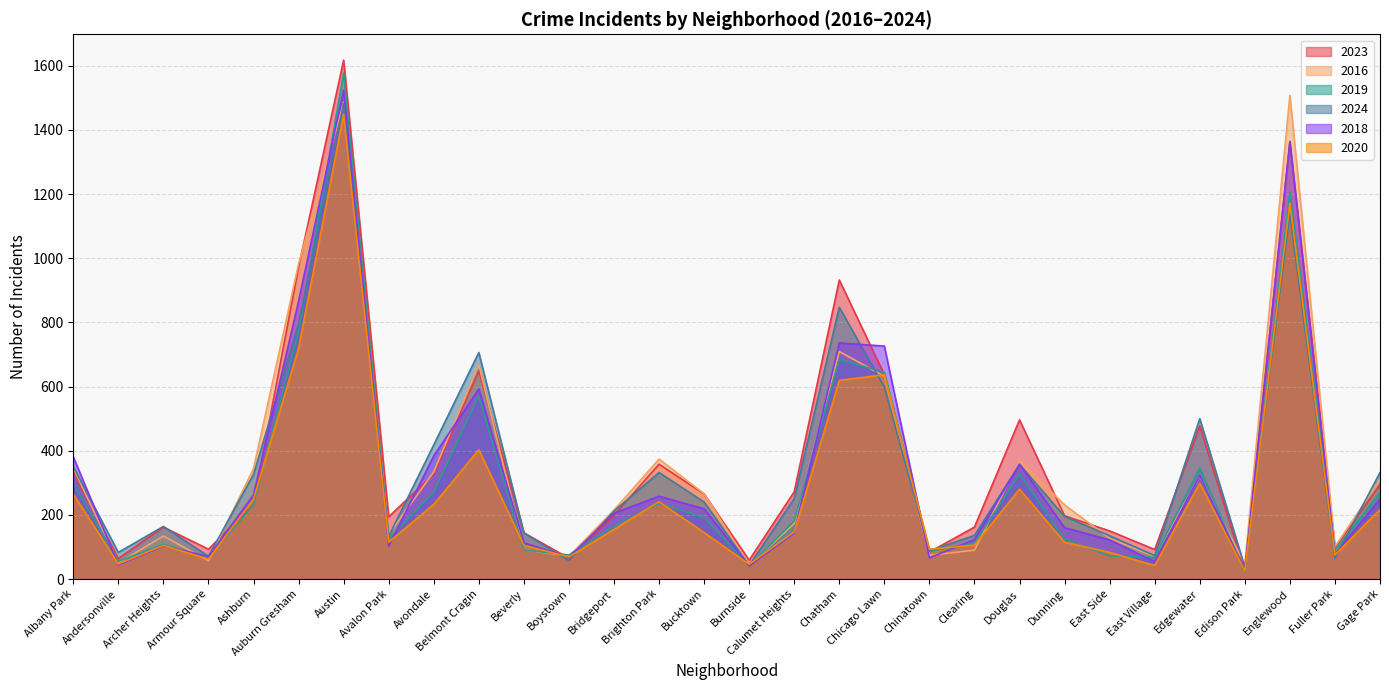

Reading left to right, transcribe all the data shown in this chart.

2023: 333	64	162	93	232	972	1617	194	327	650	144	65	199	358	265	59	272	932	637	84	162	496	197	150	92	477	24	1361	97	294
2016: 346	50	134	57	344	982	1485	139	334	668	92	71	215	374	266	44	173	709	632	74	90	370	231	127	70	321	46	1507	101	309
2019: 298	55	108	67	232	771	1577	125	271	572	91	75	164	236	191	42	181	685	644	87	112	327	124	72	68	346	21	1206	91	269
2024: 350	83	164	71	326	795	1482	133	418	706	144	57	212	332	240	42	251	847	598	88	136	357	195	135	73	500	37	1137	65	332
2018: 381	44	103	70	262	866	1524	102	384	592	113	68	205	258	219	41	143	736	726	66	123	358	160	122	54	323	26	1364	77	250
2020: 265	47	105	62	249	719	1449	115	233	403	105	69	155	241	145	46	147	619	637	93	106	280	115	83	42	299	25	1171	75	217